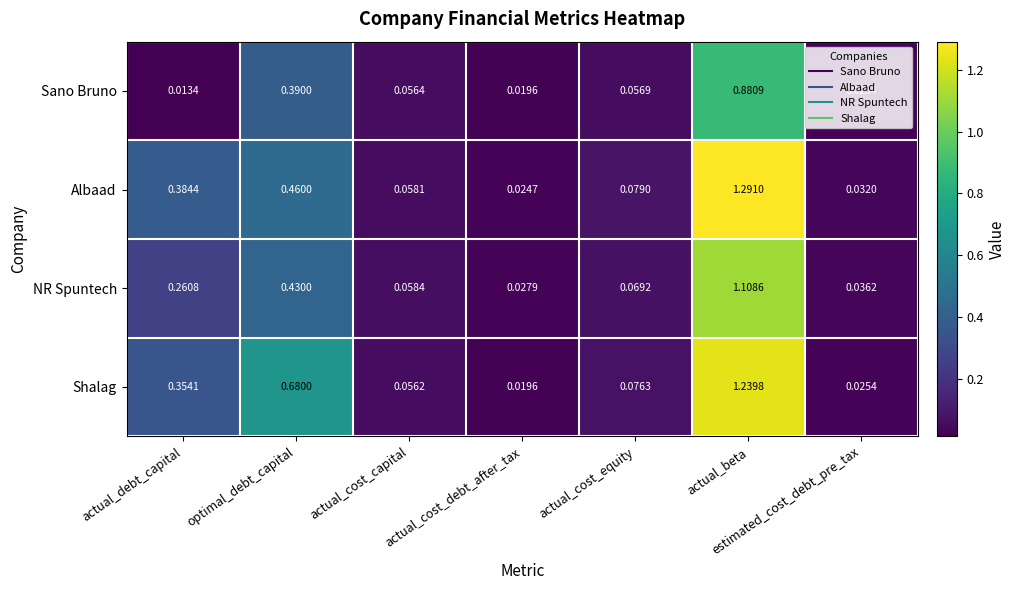

Which series has the largest range (max minus min)?

Albaad